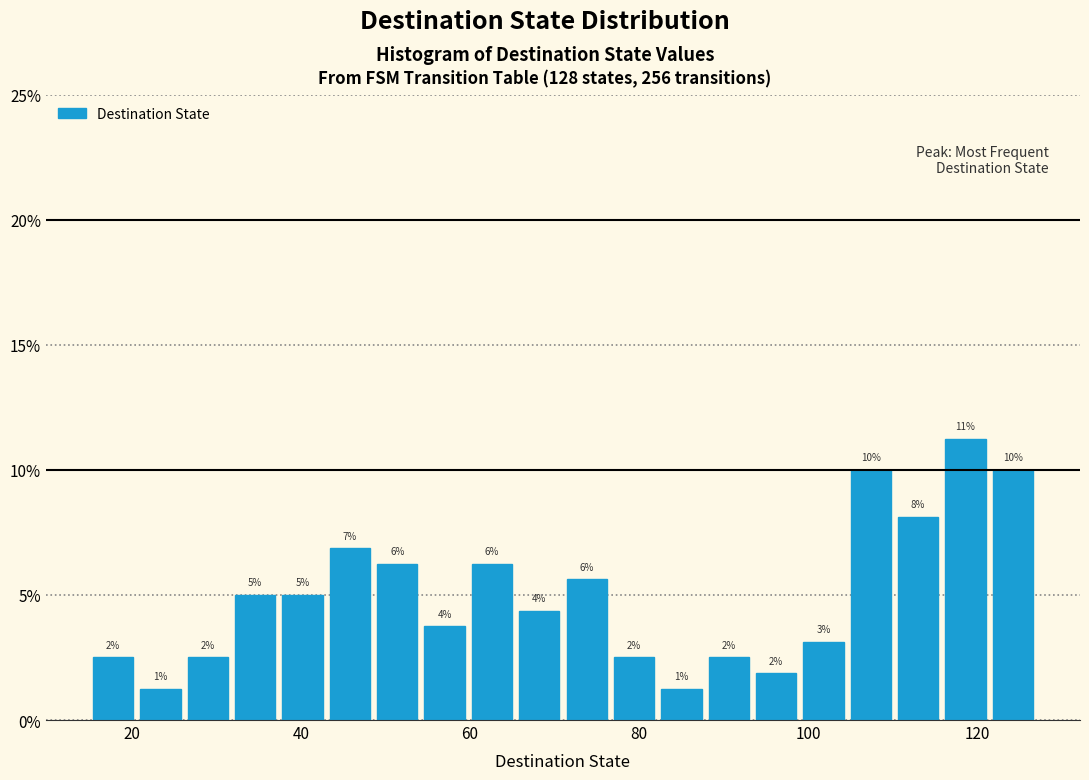

Around what value on the x-axis is the tallest bar? Give the approximate position of its centre, as read against the axis.

118